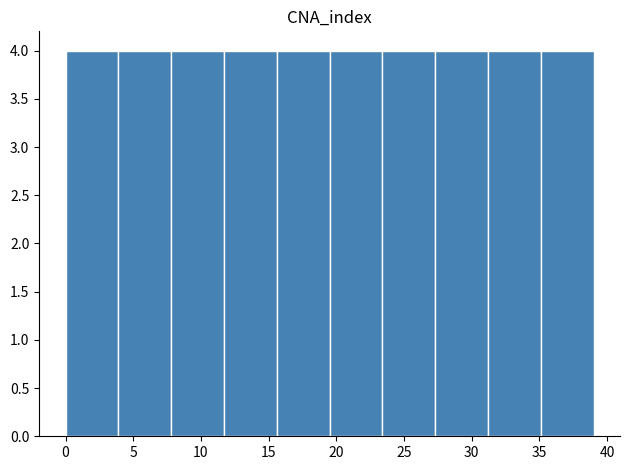

Reading left to right, transcribe this chart: for each bar, give the range it covers on the x-axis and its height. Neither the bar edges nor the heights are printed on the chart, so give them approximately, as read against the axes.

0.0 to 3.9: 4
3.9 to 7.8: 4
7.8 to 11.7: 4
11.7 to 15.6: 4
15.6 to 19.5: 4
19.5 to 23.4: 4
23.4 to 27.3: 4
27.3 to 31.2: 4
31.2 to 35.1: 4
35.1 to 39.0: 4